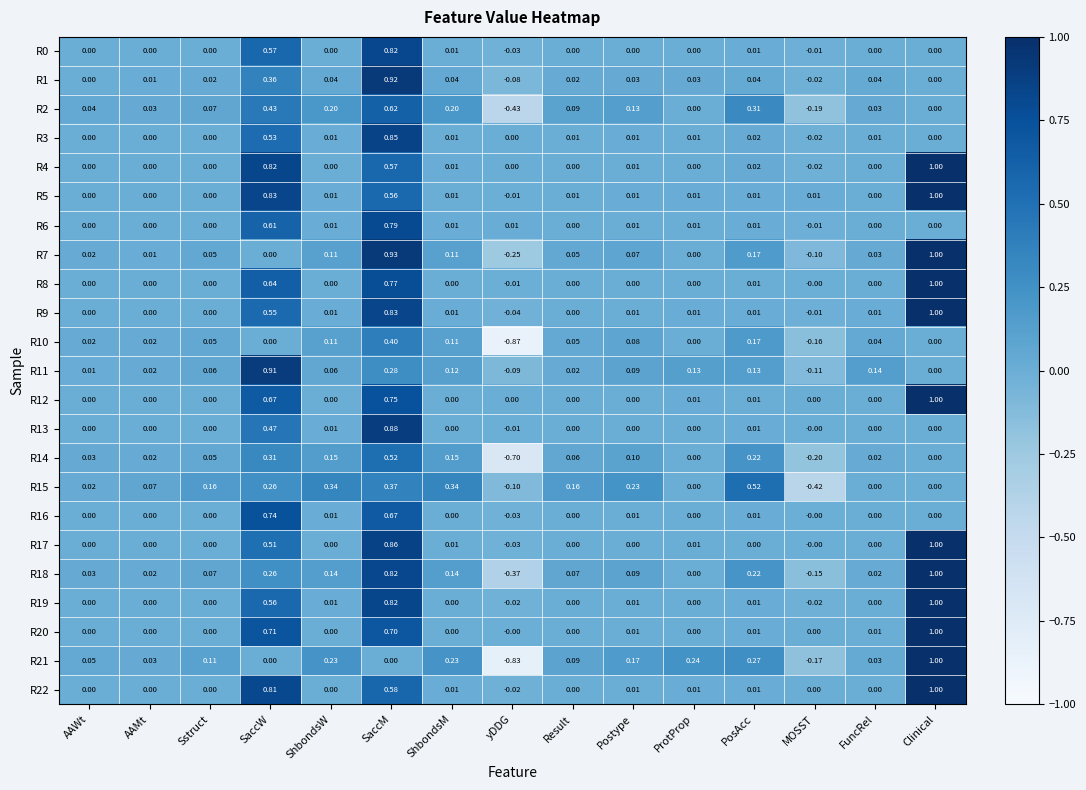

Which category has the highest value in the R4 series?

Clinical